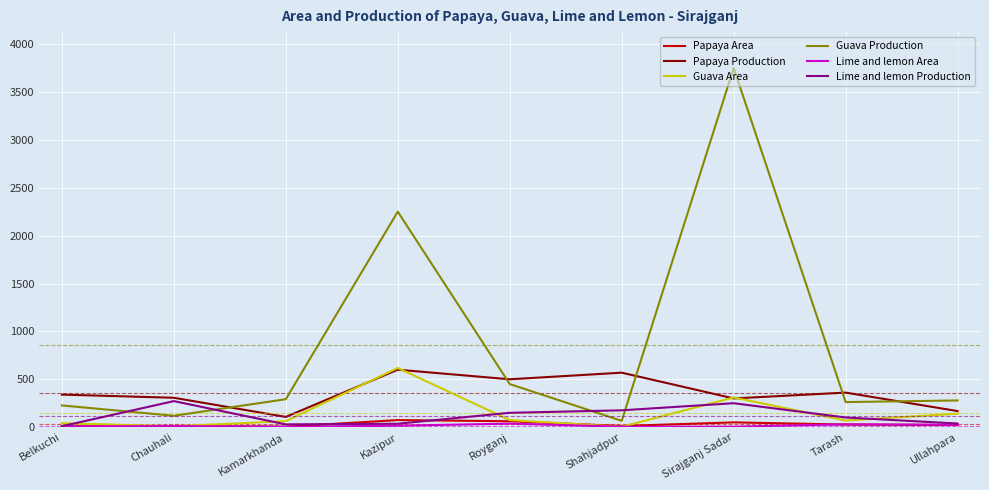

What position from the right is Tarash?

2